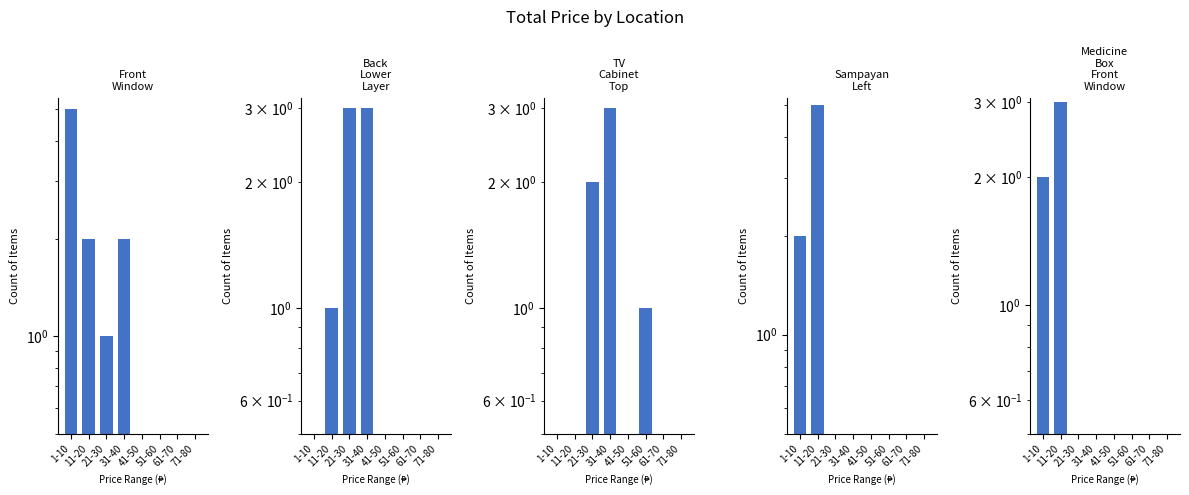

What are all the series names shown in the legend?

Front Window, Back Lower Layer, TV Cabinet Top, Sampayan Left, Medicine Box Front Window